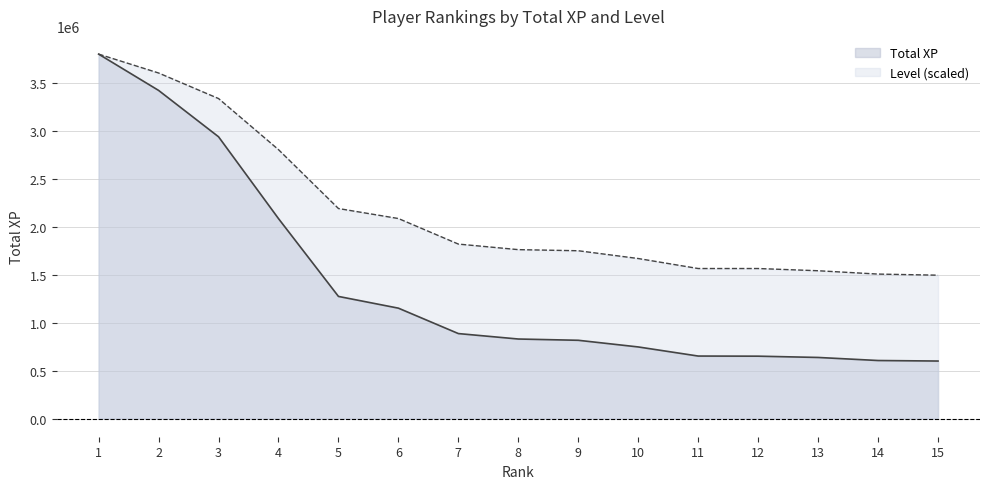

How many lines are shown in the chart?

2